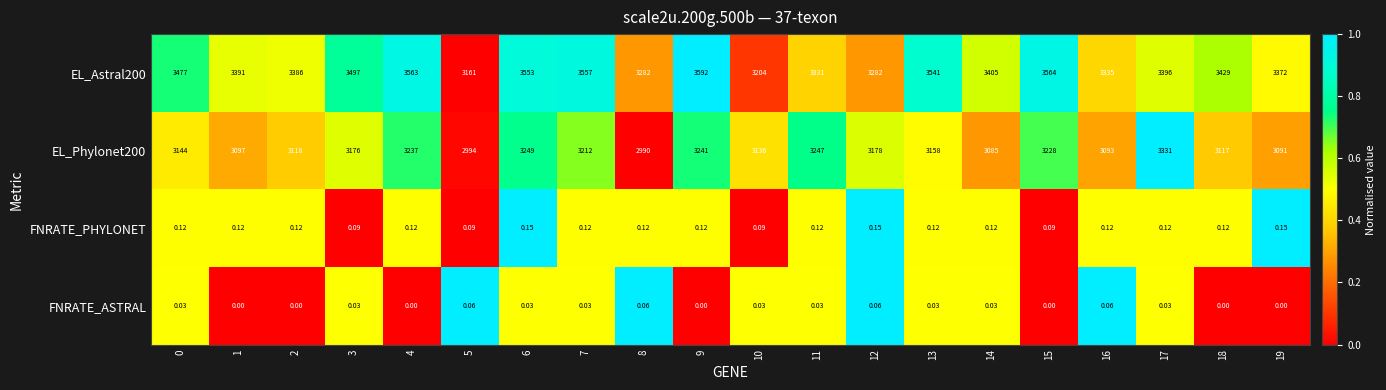

Rank the series by their maximum value, from lowest to highest.

FNRATE_ASTRAL, FNRATE_PHYLONET, EL_Phylonet200, EL_Astral200